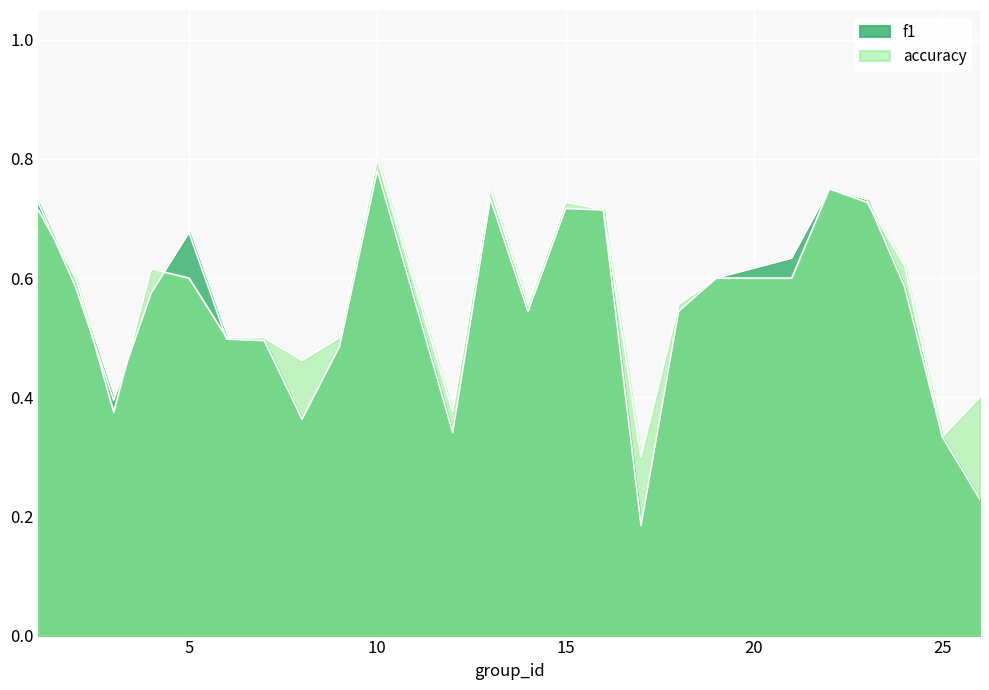

Reading left to right, what are all the values shown in this chart?

f1: 1=0.7	2=0.6	3=0.4	4=0.6	5=0.7	6=0.5	7=0.5	8=0.4	9=0.5	10=0.8	12=0.3	13=0.7	14=0.5	15=0.7	16=0.7	17=0.2	18=0.5	19=0.6	21=0.6	22=0.8	23=0.7	24=0.6	25=0.3	26=0.2
accuracy: 1=0.7	2=0.6	3=0.4	4=0.6	5=0.6	6=0.5	7=0.5	8=0.5	9=0.5	10=0.8	12=0.4	13=0.8	14=0.6	15=0.7	16=0.7	17=0.3	18=0.6	19=0.6	21=0.6	22=0.8	23=0.7	24=0.6	25=0.3	26=0.4